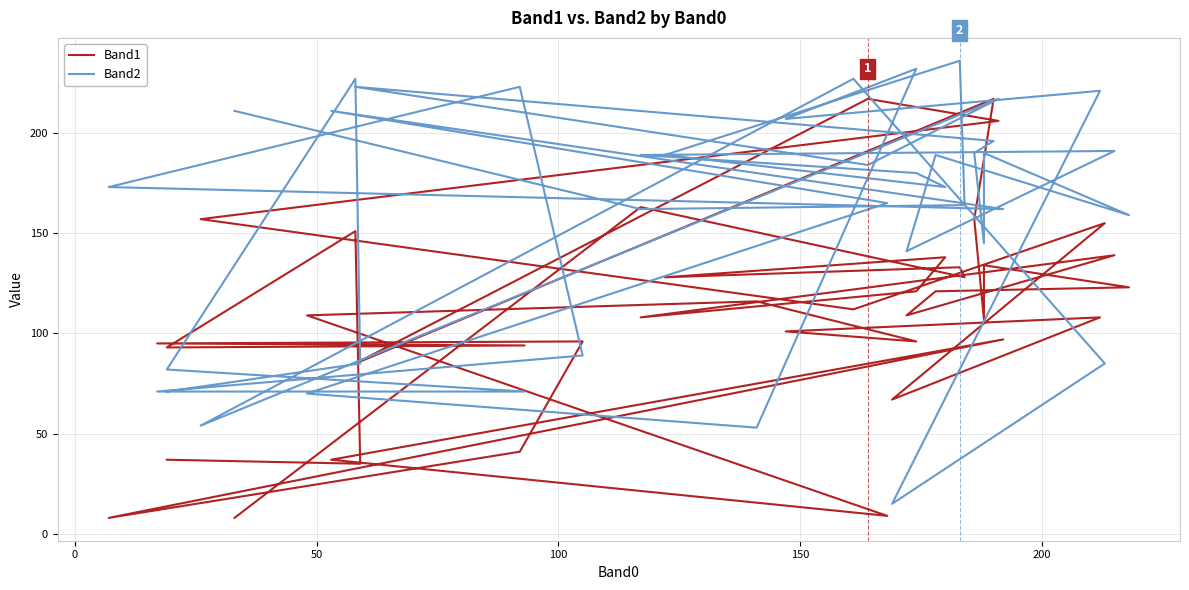

The value of Band1 at 30 is 176. True or false?

False